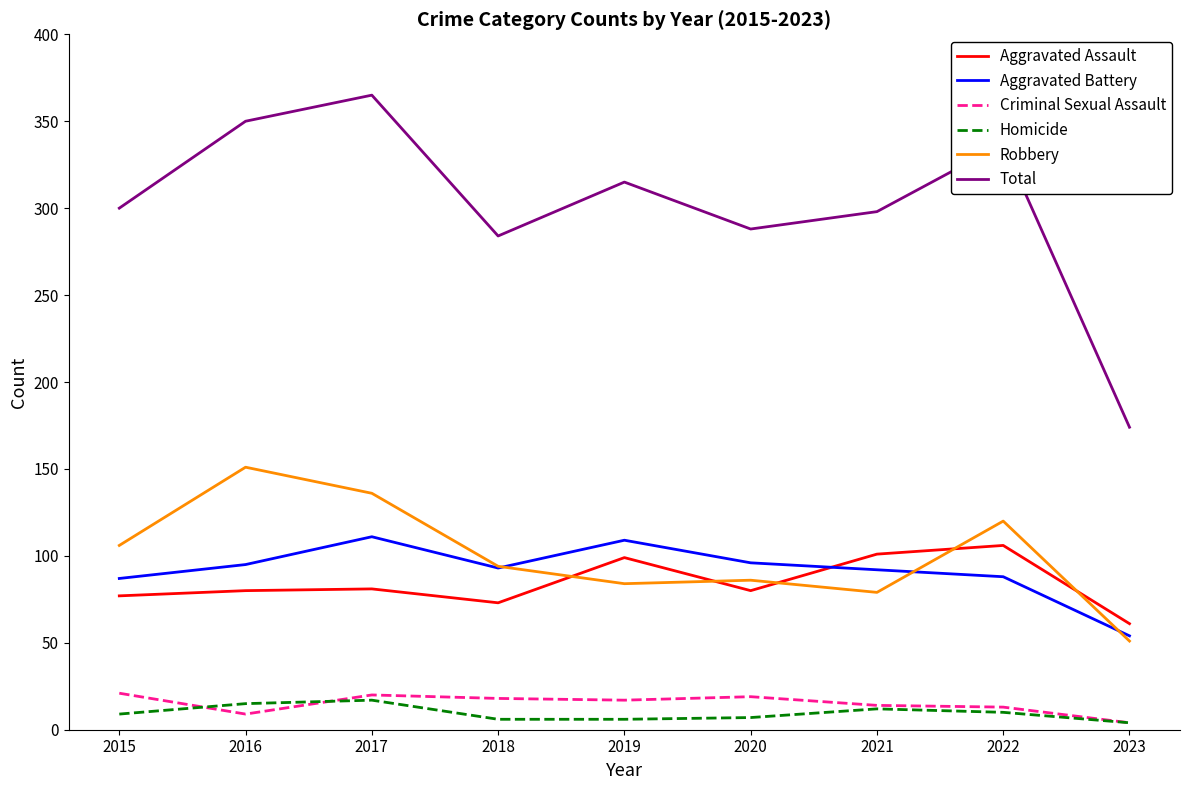

Which series changed the most between 2019 and 2022?

Robbery